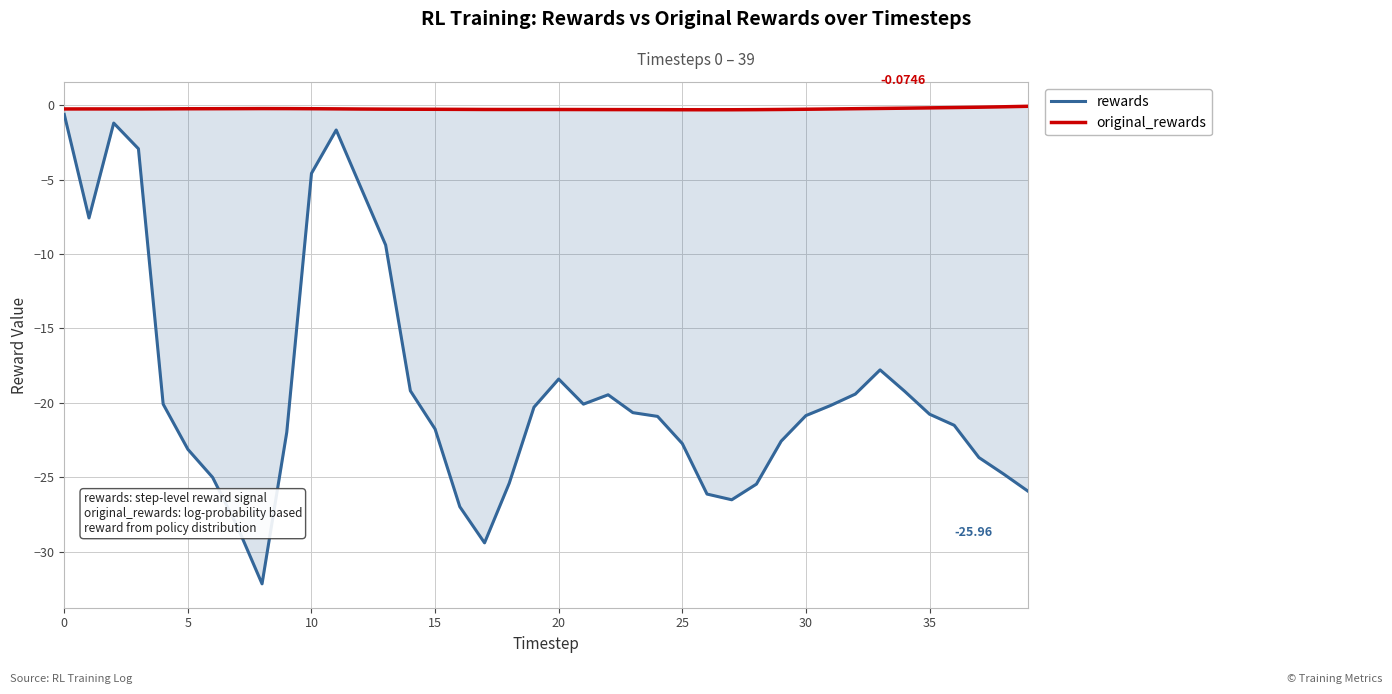

What is the average value of the original_rewards series?

-0.3